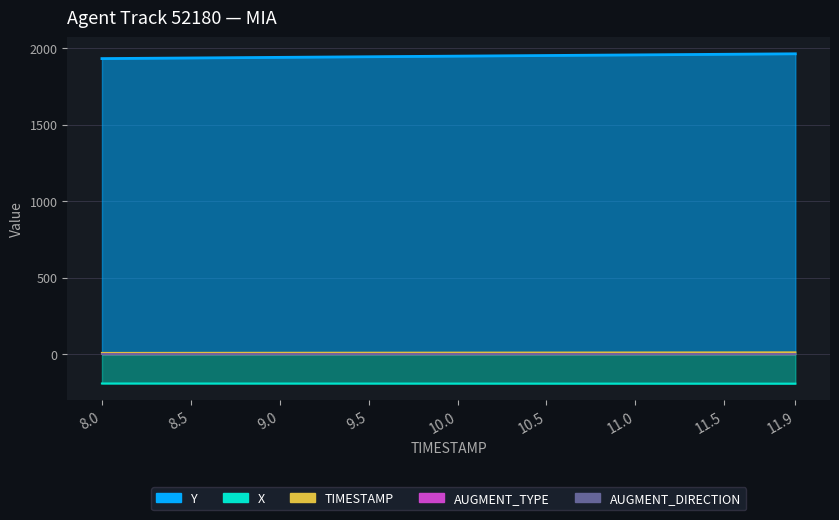

What is the approximate value of X at 9.0?

-191.9